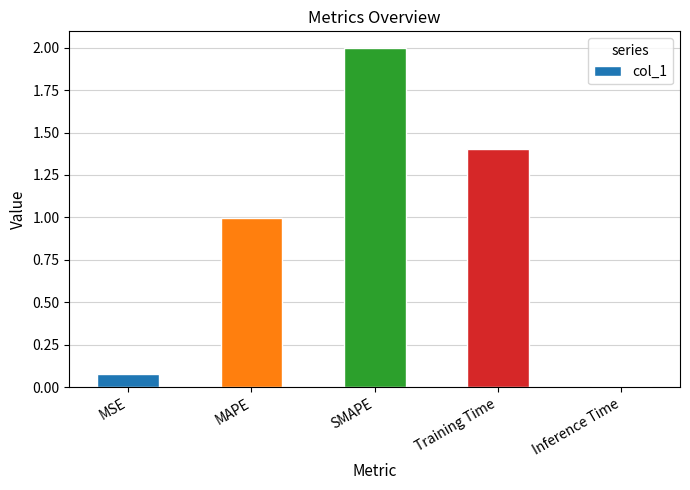

The chart shows a value of 1.0 at MAPE. True or false?

True